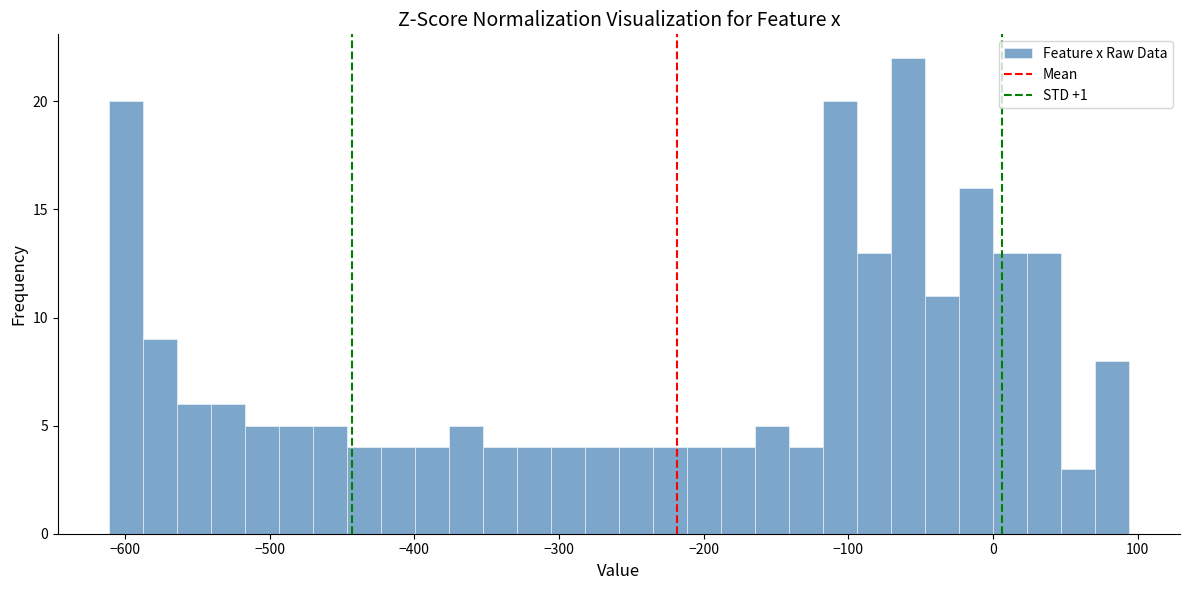

Read against the x-axis, roughly where is the centre of the tallest bar?

-60